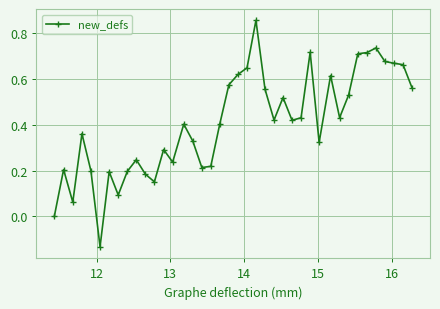

True or false: the data has more than 2 interior local peaks.

True